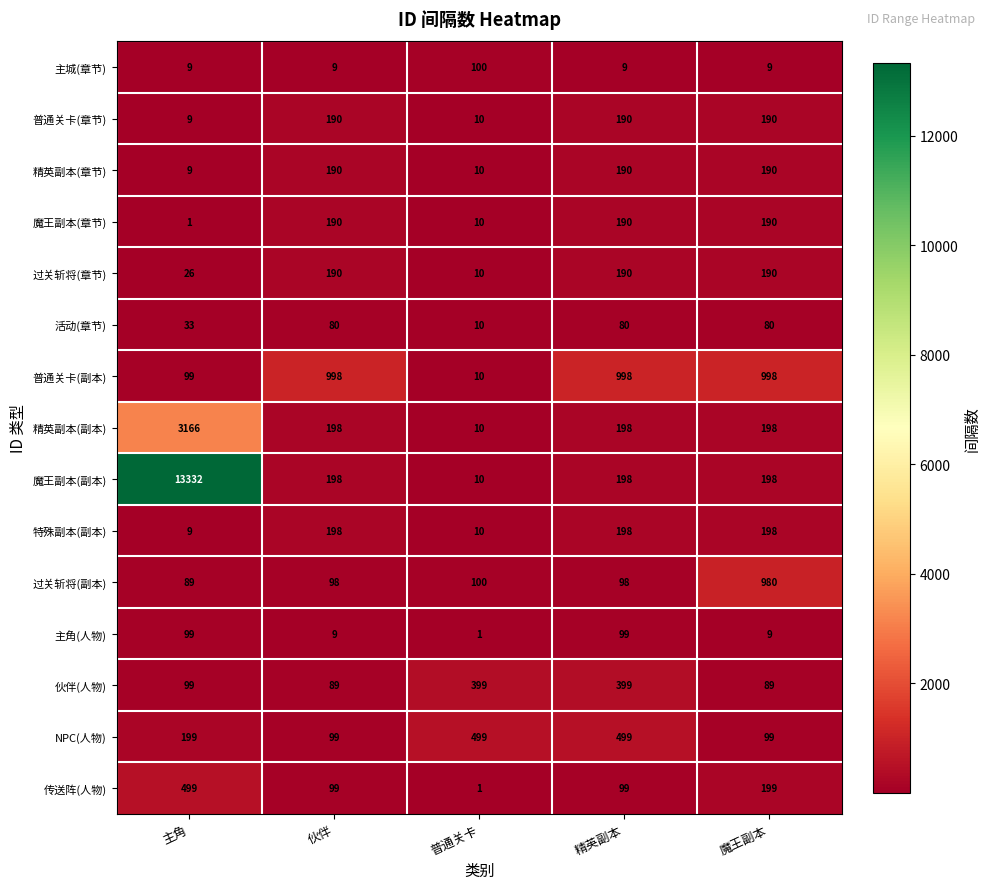

What is the difference between the second highest and minimum values in the 传送阵(人物) series?

198